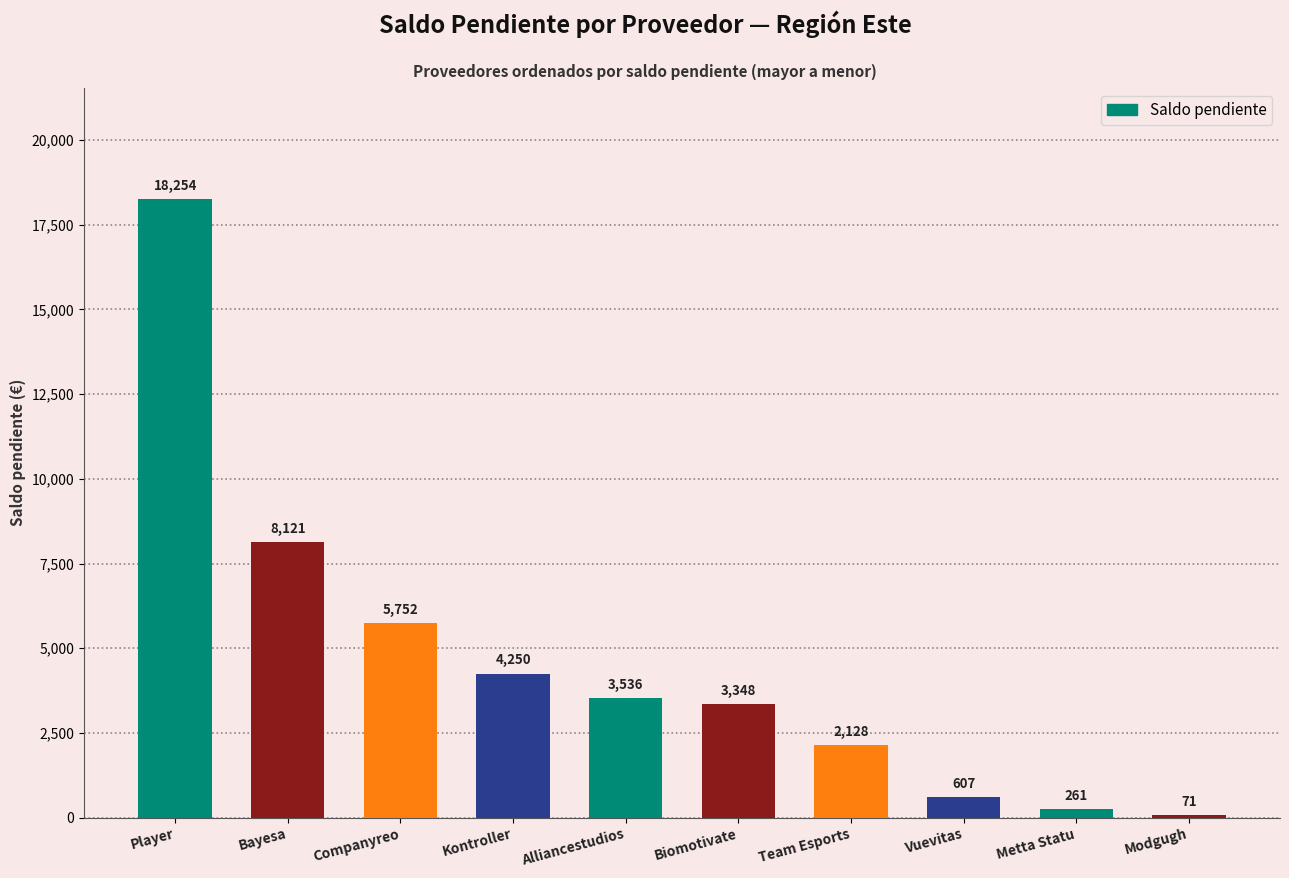

True or false: the data shows 1896.4 at Alliancestudios.

False